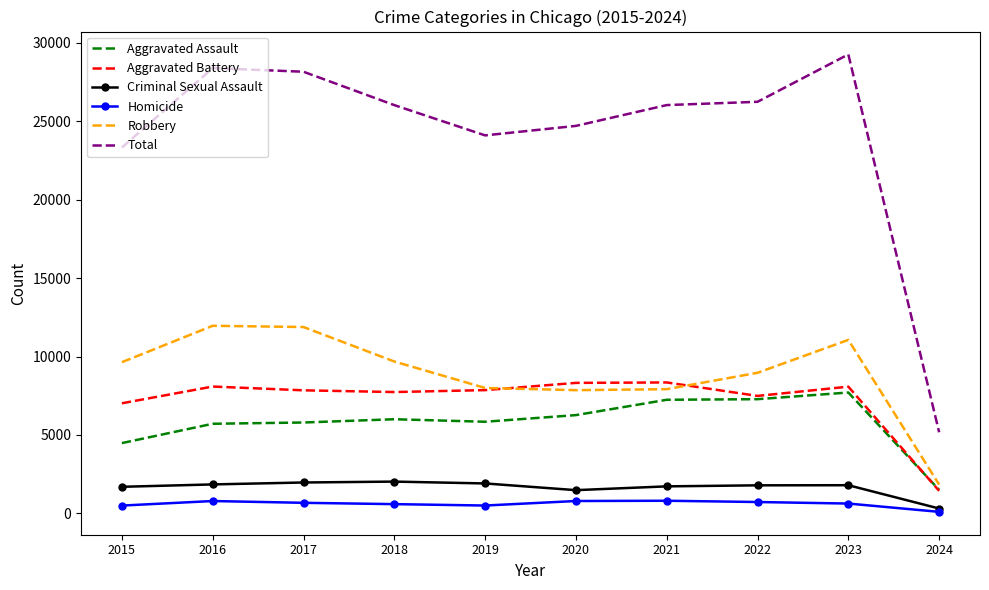

Which series has the largest range (max minus min)?

Total